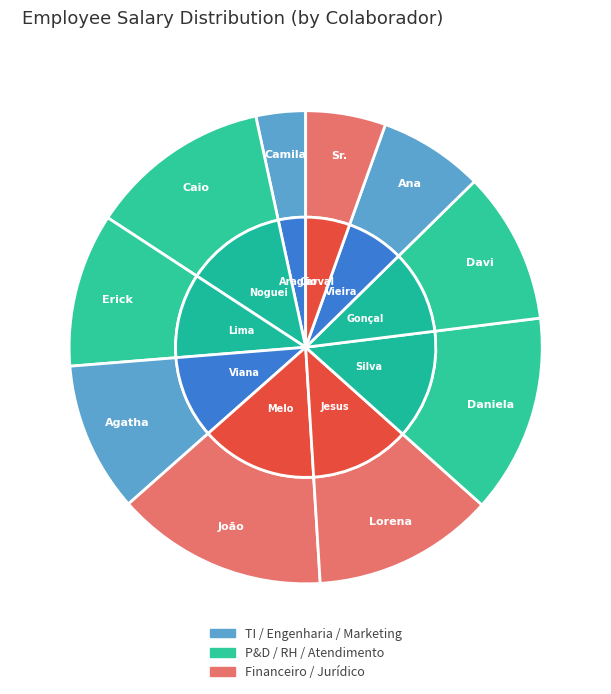

Is there a majority slice in this chart?

No